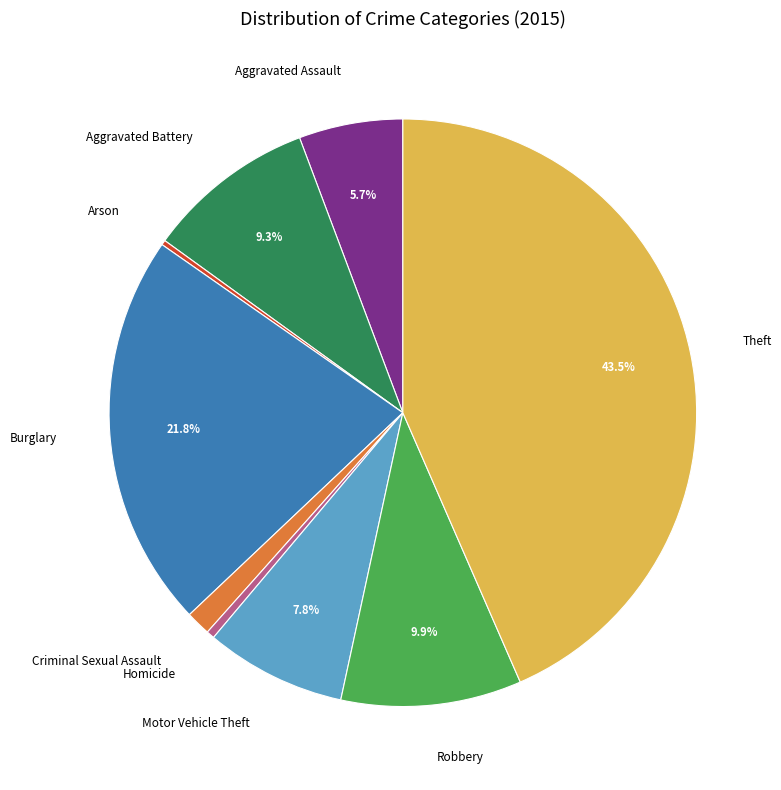

Does any single category account for the majority?

No